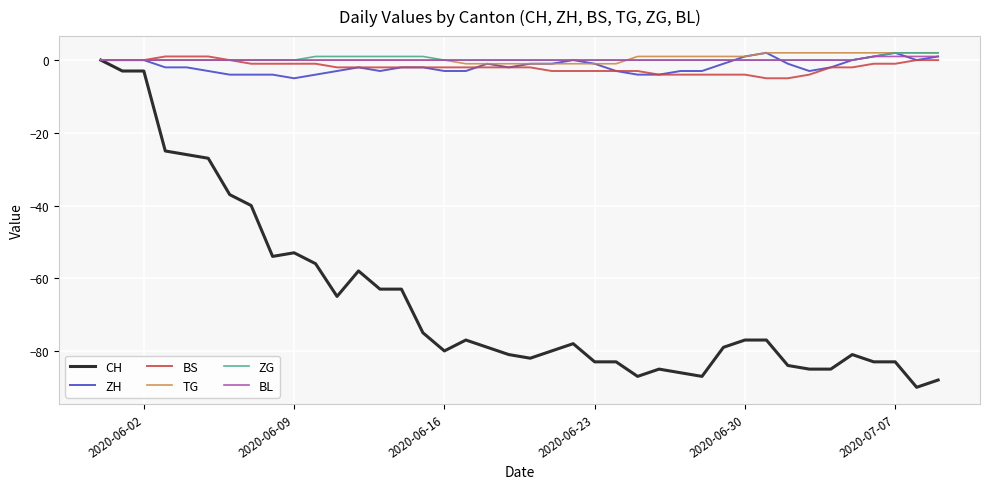

Which series has the widest spread of values?

CH